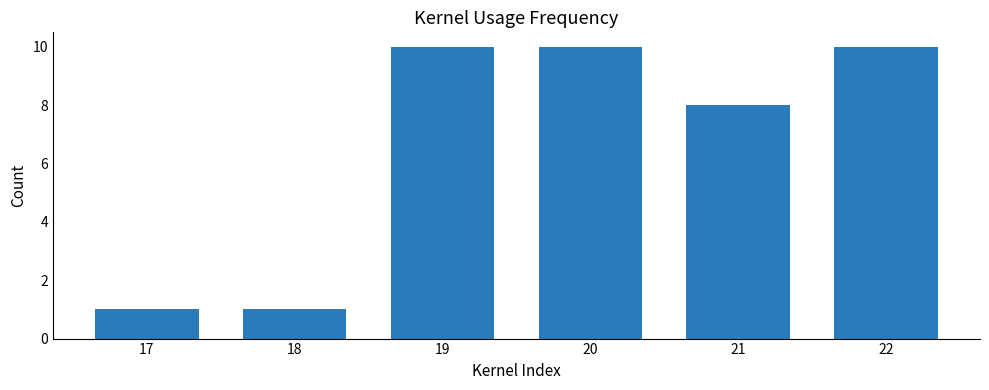

Reading right to left, extract all data points from this chart.

10	8	10	10	1	1